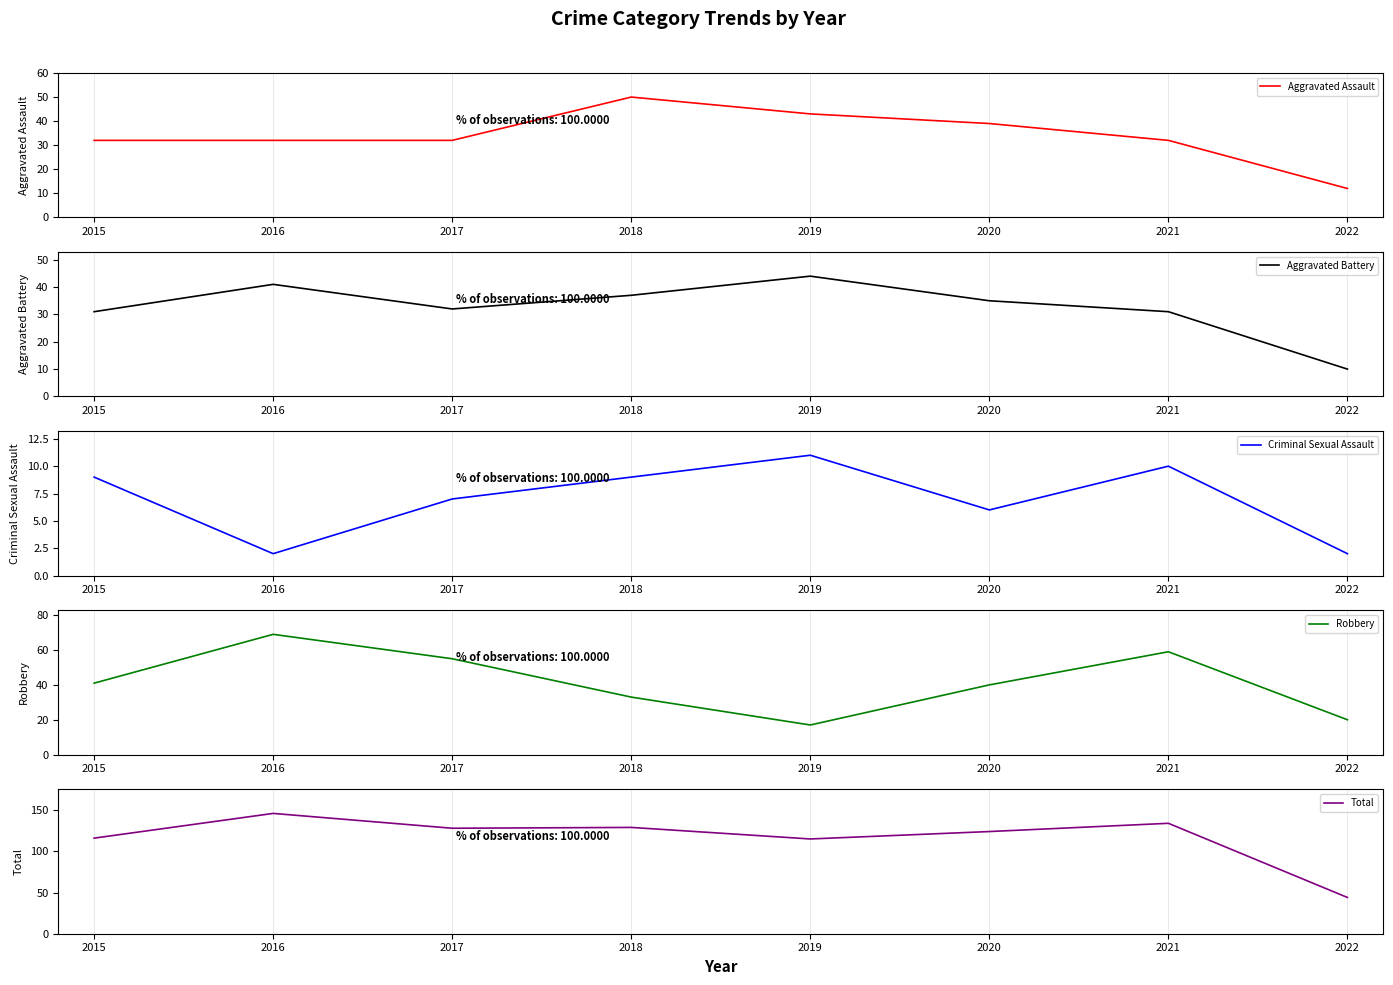

At which category does the chart reach its peak across all series?

2016